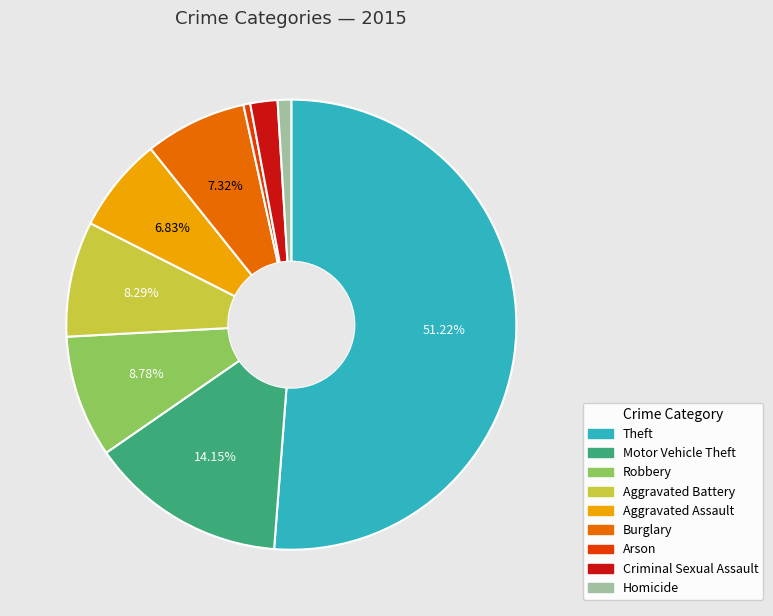

Which category has the biggest portion of the pie?

Theft